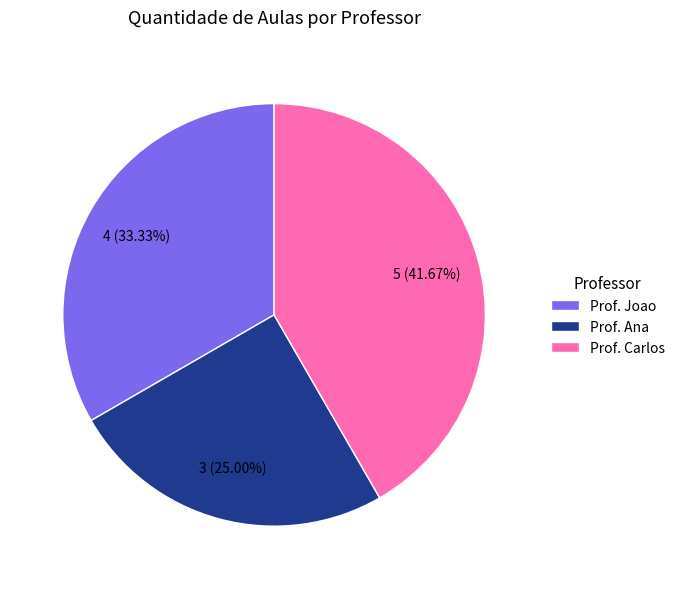

To the nearest percent, what portion does Prof. Ana represent?

25%